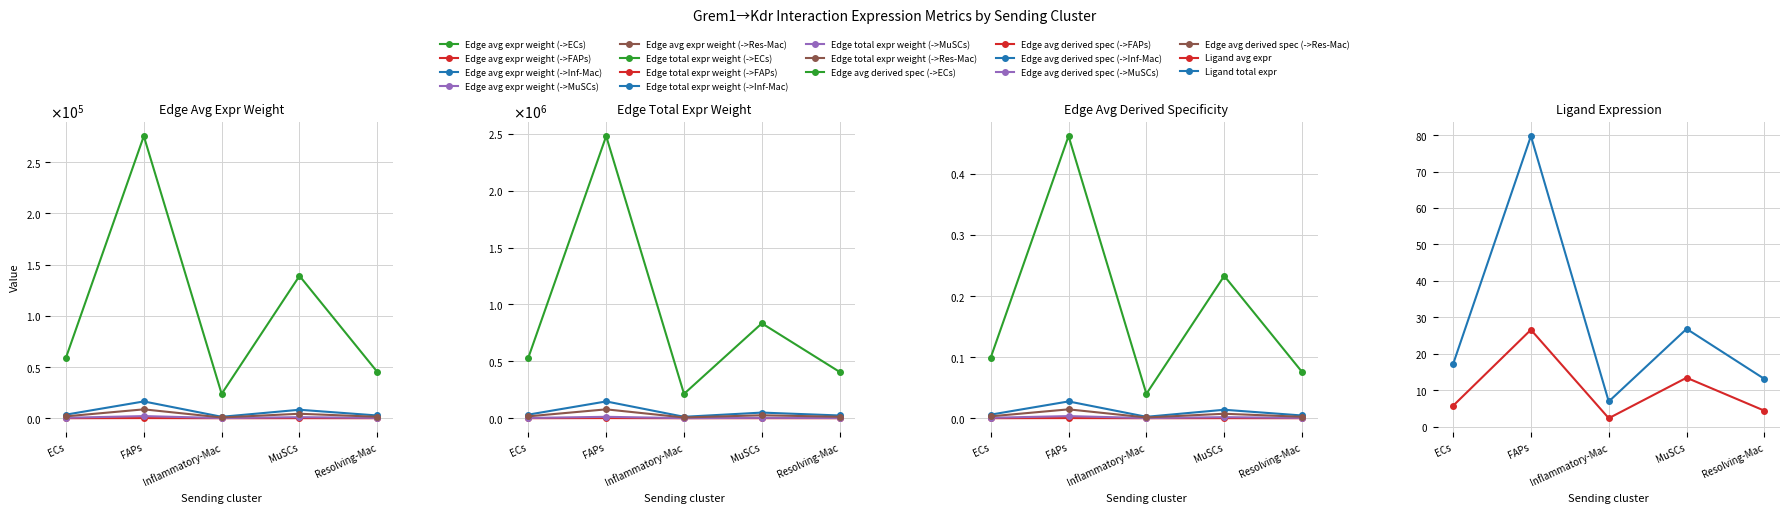

Read the Edge avg expr weight (->ECs) value at MuSCs.

13.4